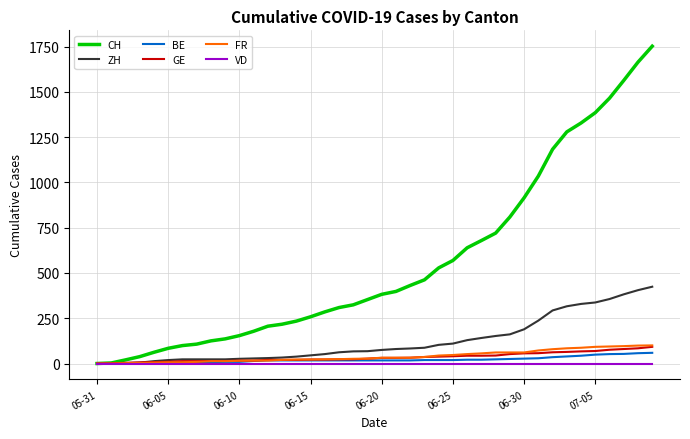

At how many categories does at least one series exceed 555?

15